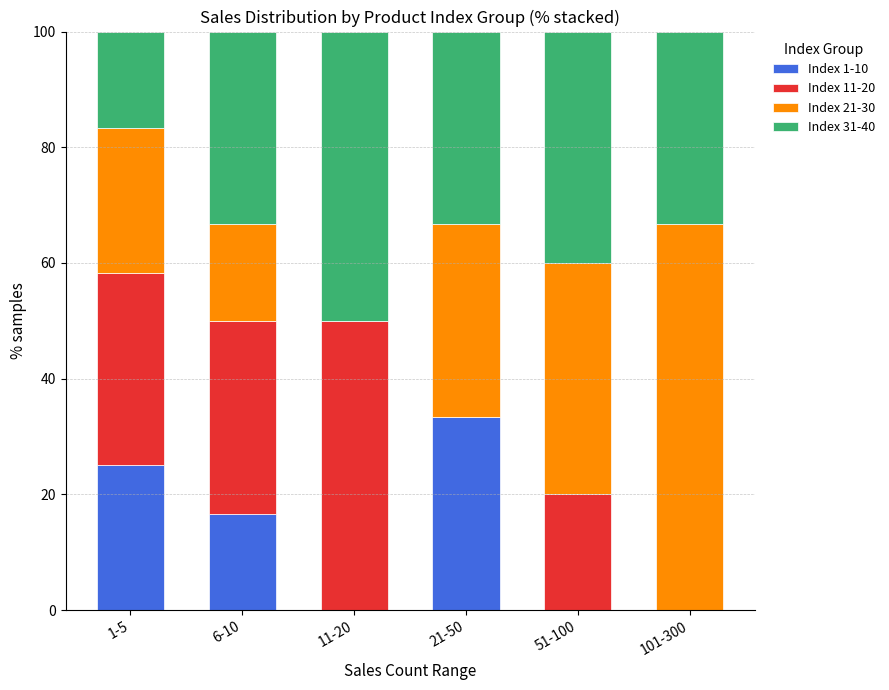

What is the total value across all series at 21-50?

100.0